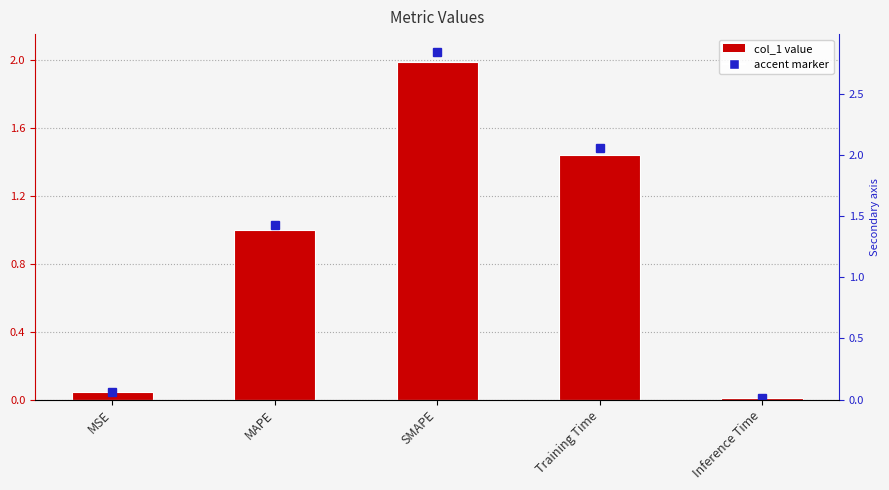

What is the sum of the values at MAPE and MSE?

1.0